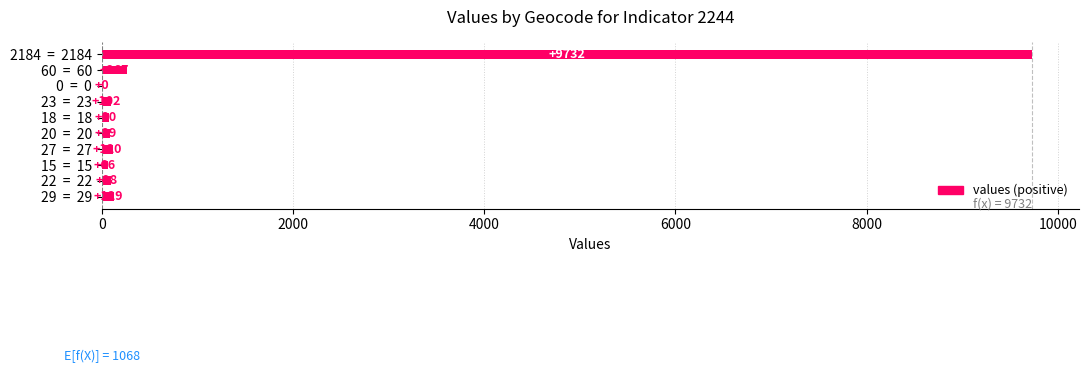

What is the sum of all values?

10683